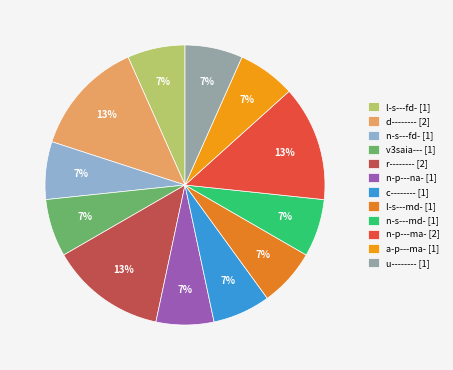

What is the smallest slice in the pie chart?

l-s---fd-